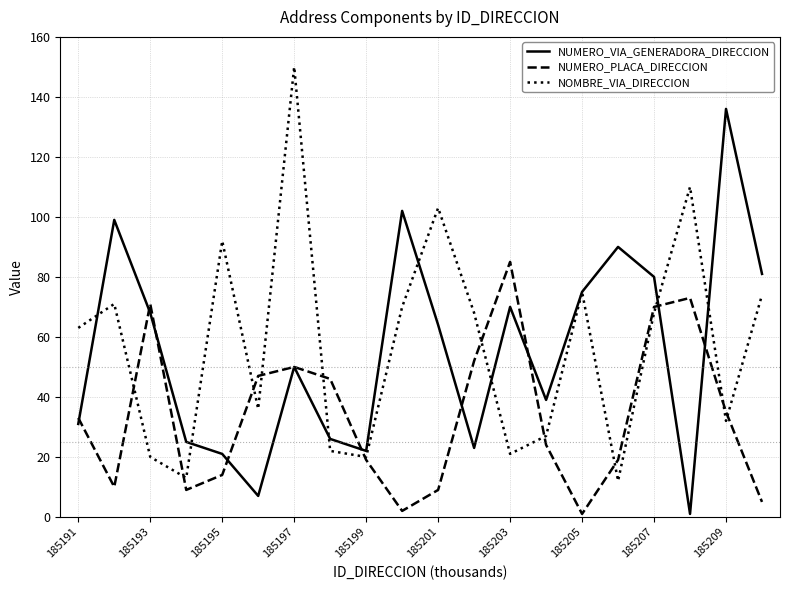

List the series in order of their peak value, highest first.

NOMBRE_VIA_DIRECCION, NUMERO_VIA_GENERADORA_DIRECCION, NUMERO_PLACA_DIRECCION